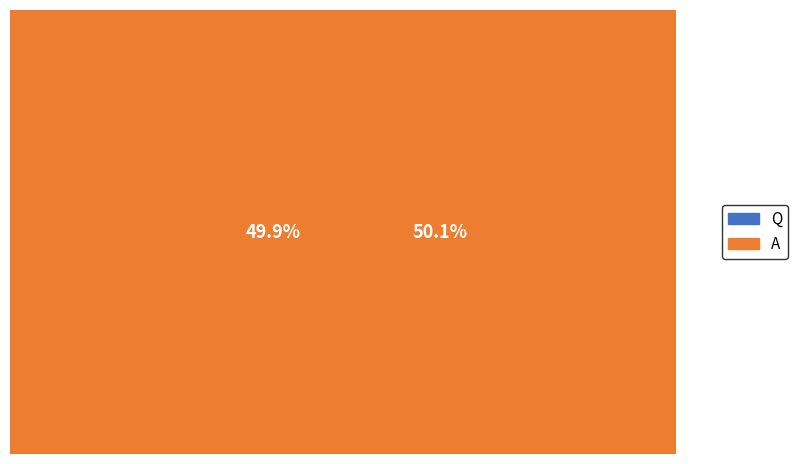

How many slices are in this pie chart?

2